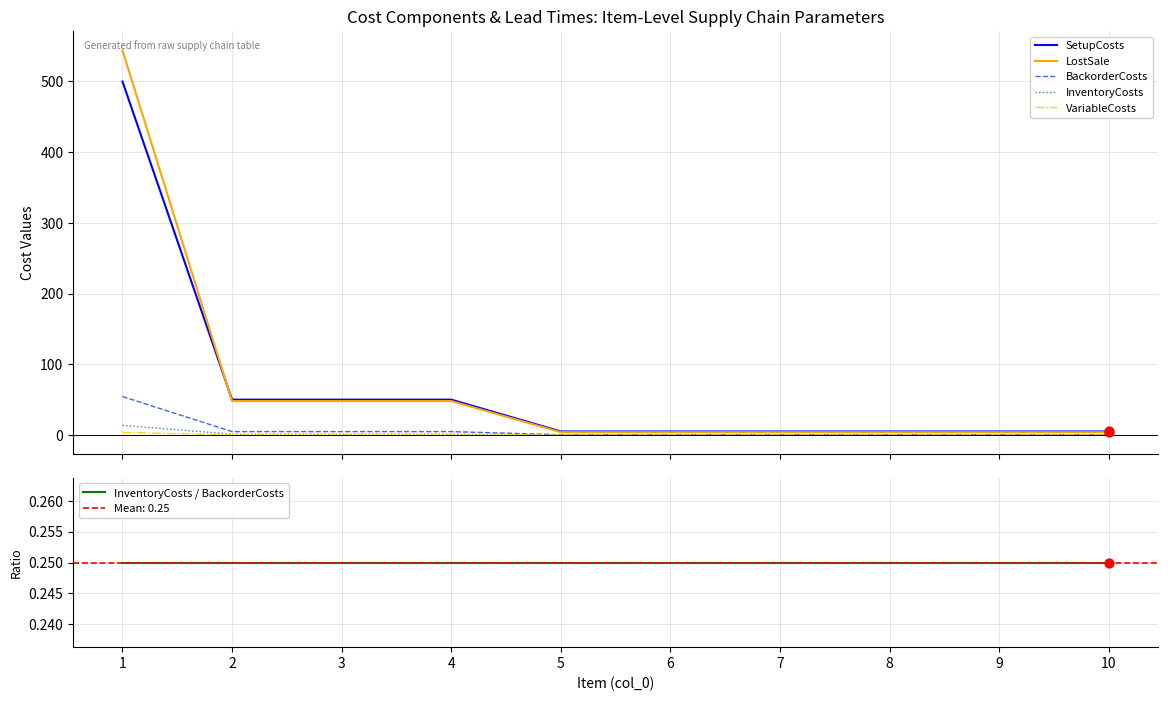

At which category is the sum across all series the highest?

1